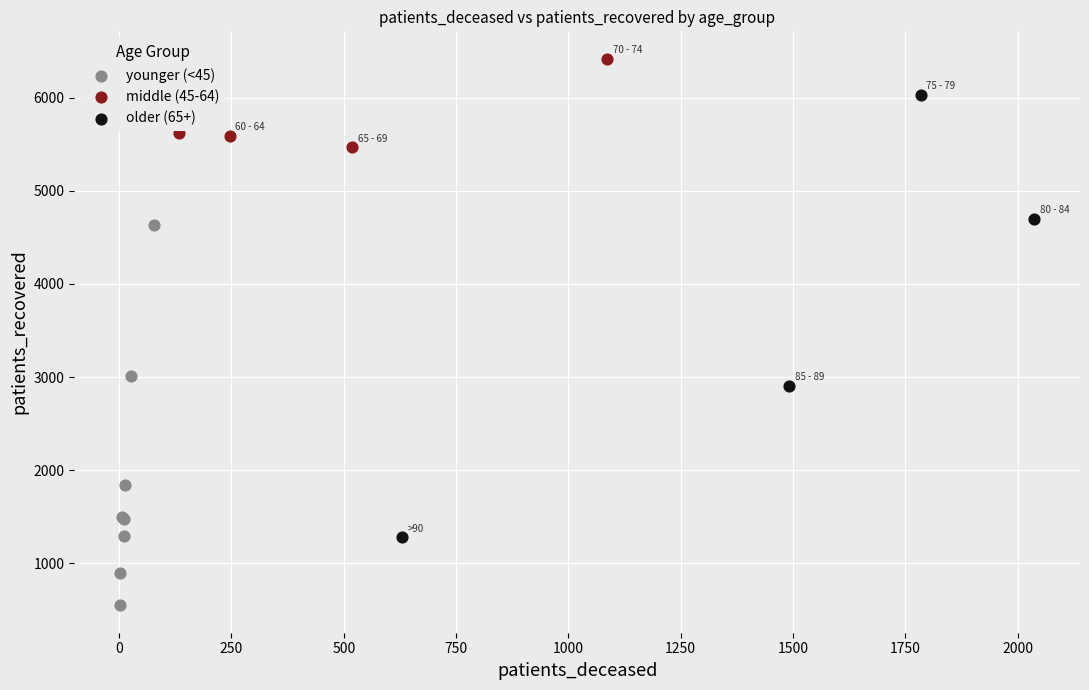

Which series reaches the minimum Y coordinate?

younger (<45)